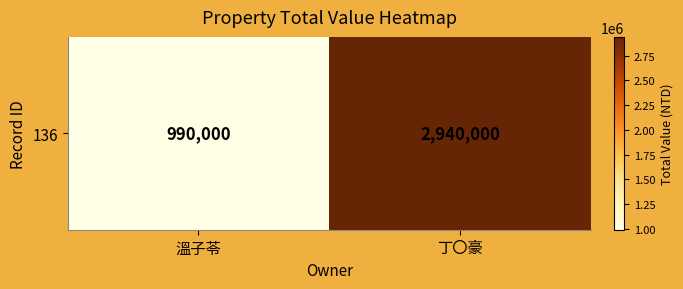

What is the change in value from 溫子苓 to 丁〇豪?

+1950000